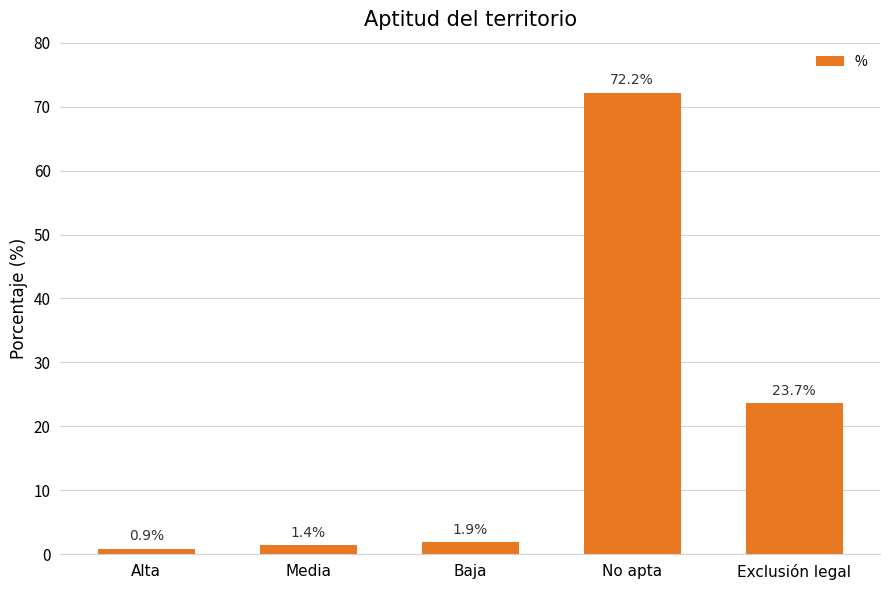

What is the greatest value displayed?

72.2